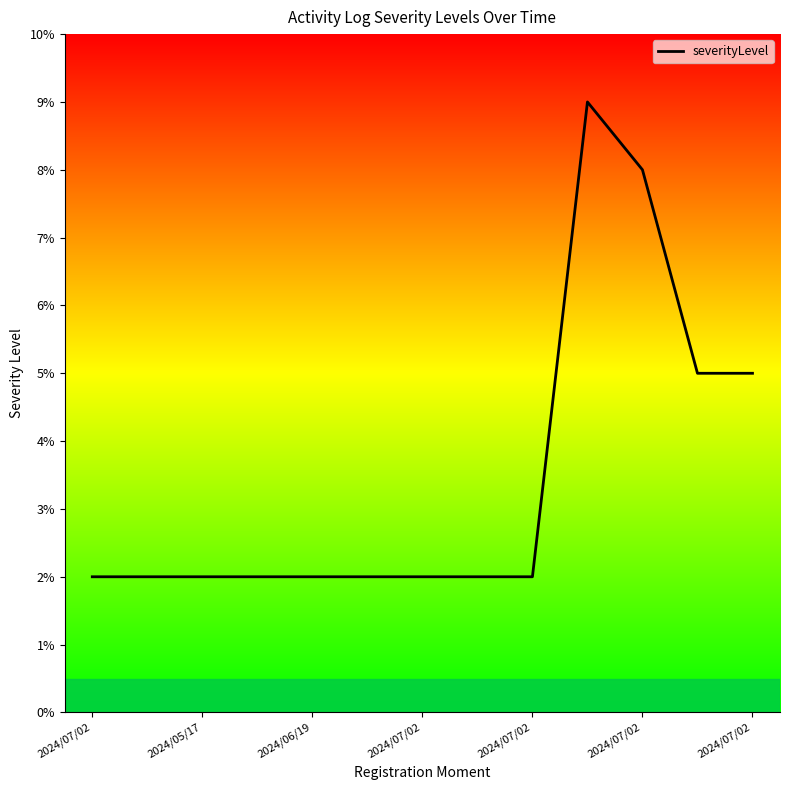

What is the greatest value displayed?

9